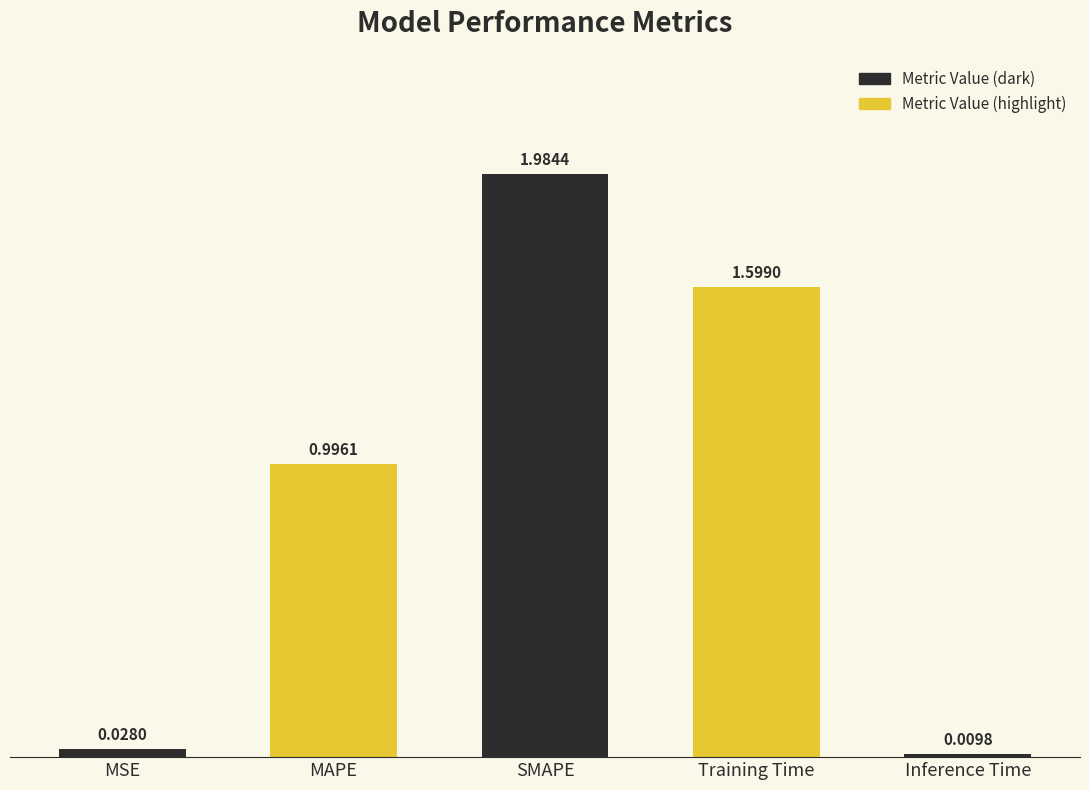

At which category does the chart reach its peak across all series?

SMAPE